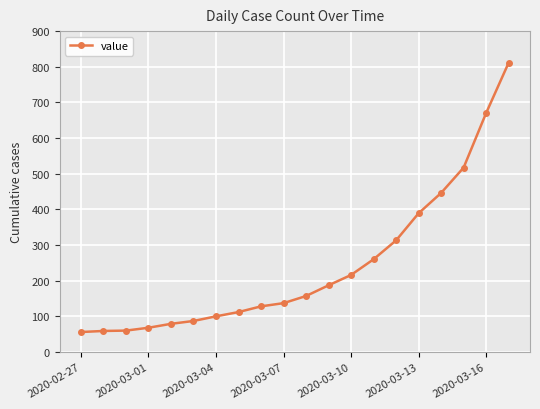

What is the maximum value shown in the chart?

811